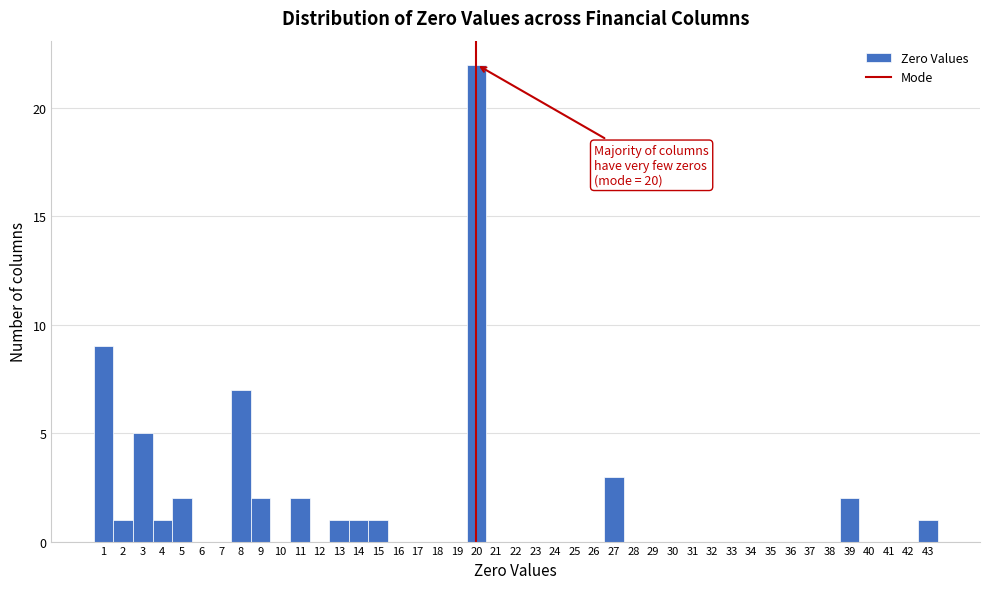

Over which range of the x-axis is the bar tallest?

19.5 to 20.5